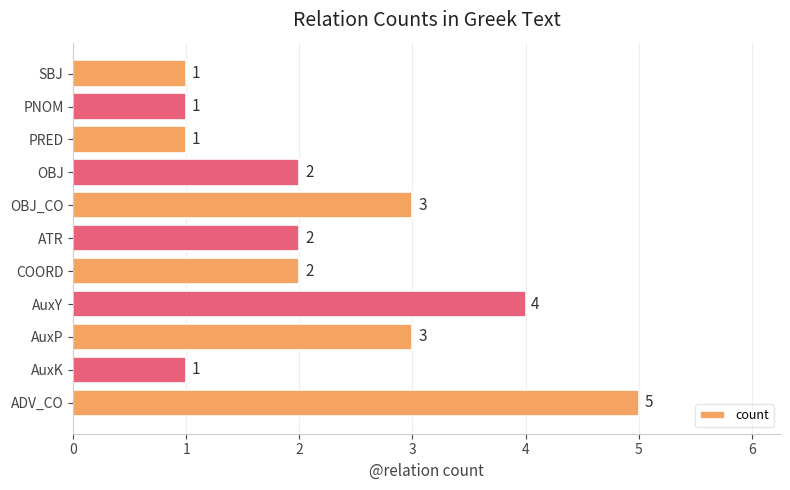

What is the sum of all values?

25